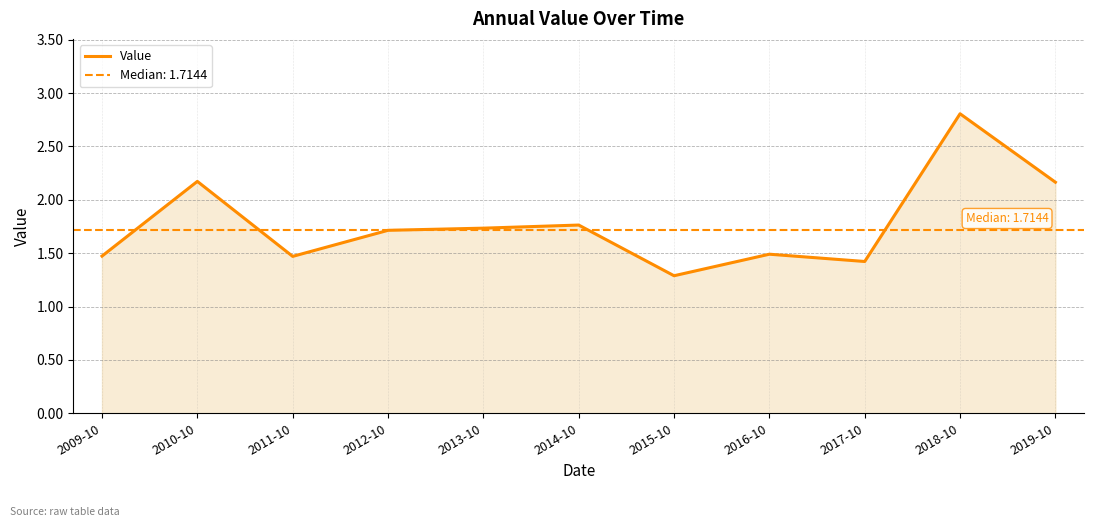

What is the value of the 1st point from the left?

1.5